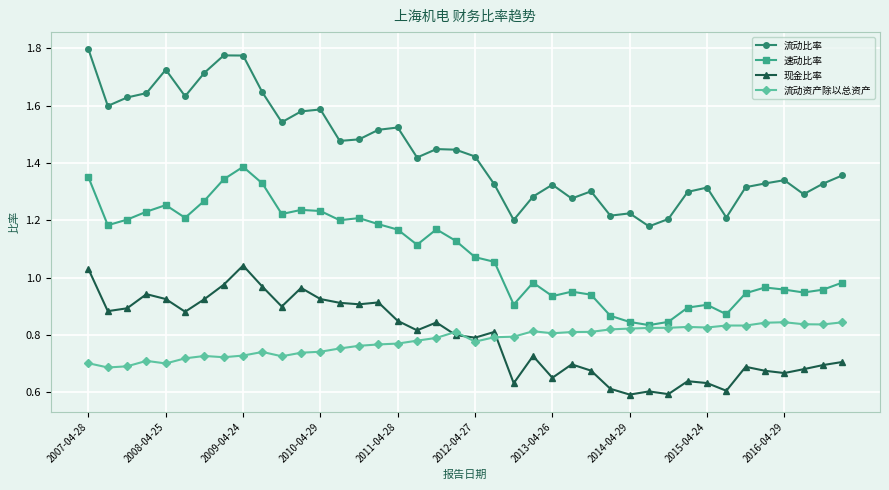

Which series has the largest range (max minus min)?

流动比率